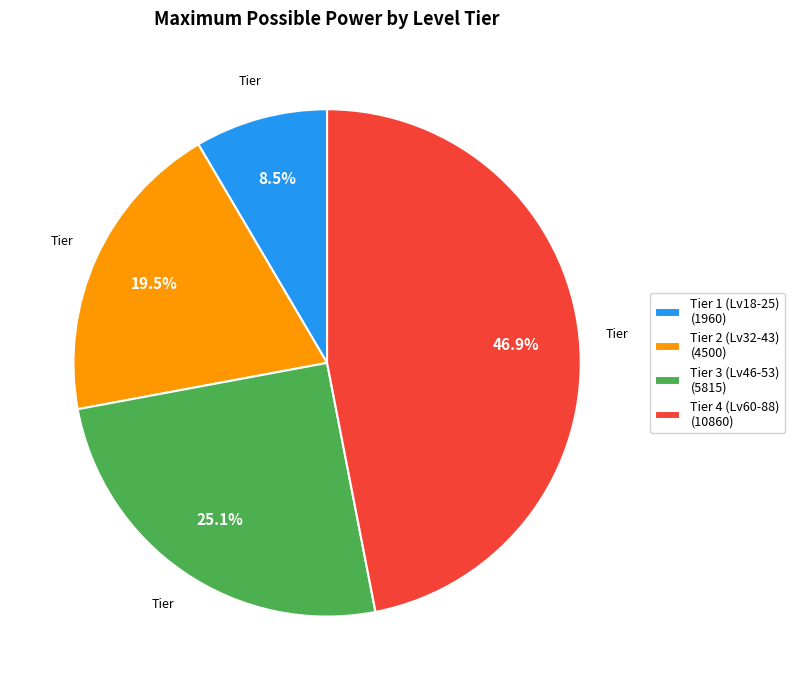

Is there a majority slice in this chart?

No